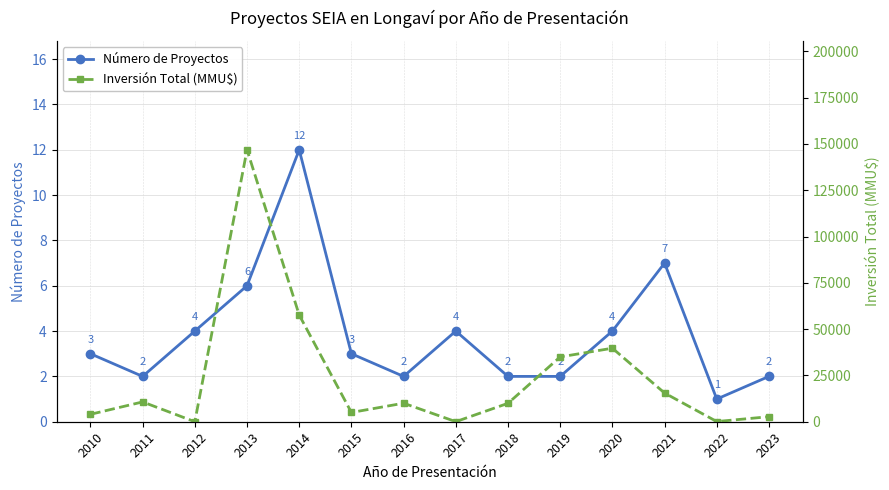

How many data points in Número de Proyectos are above 3?

6